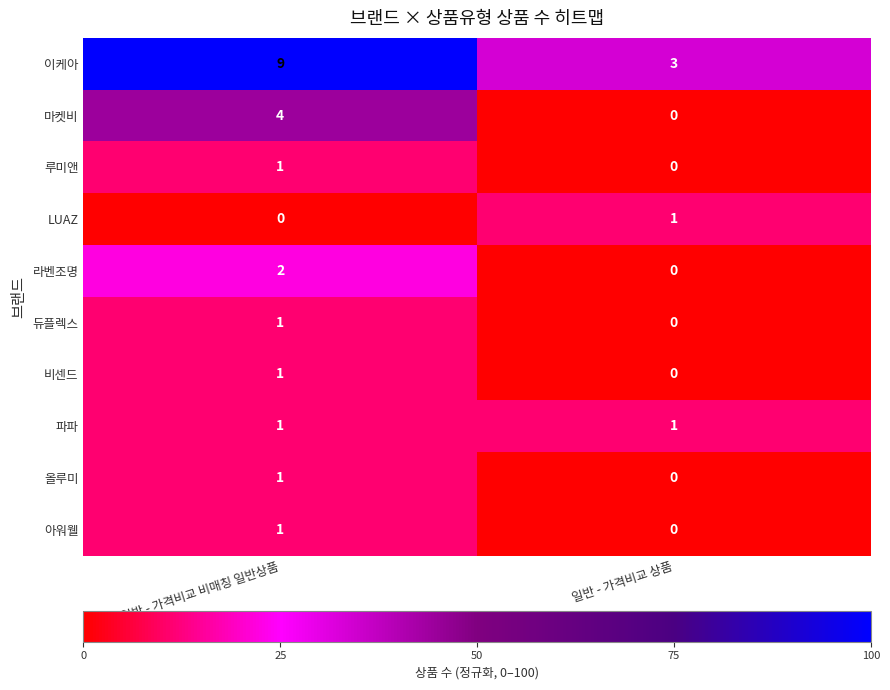

How many values in 올루미 are above zero?

1